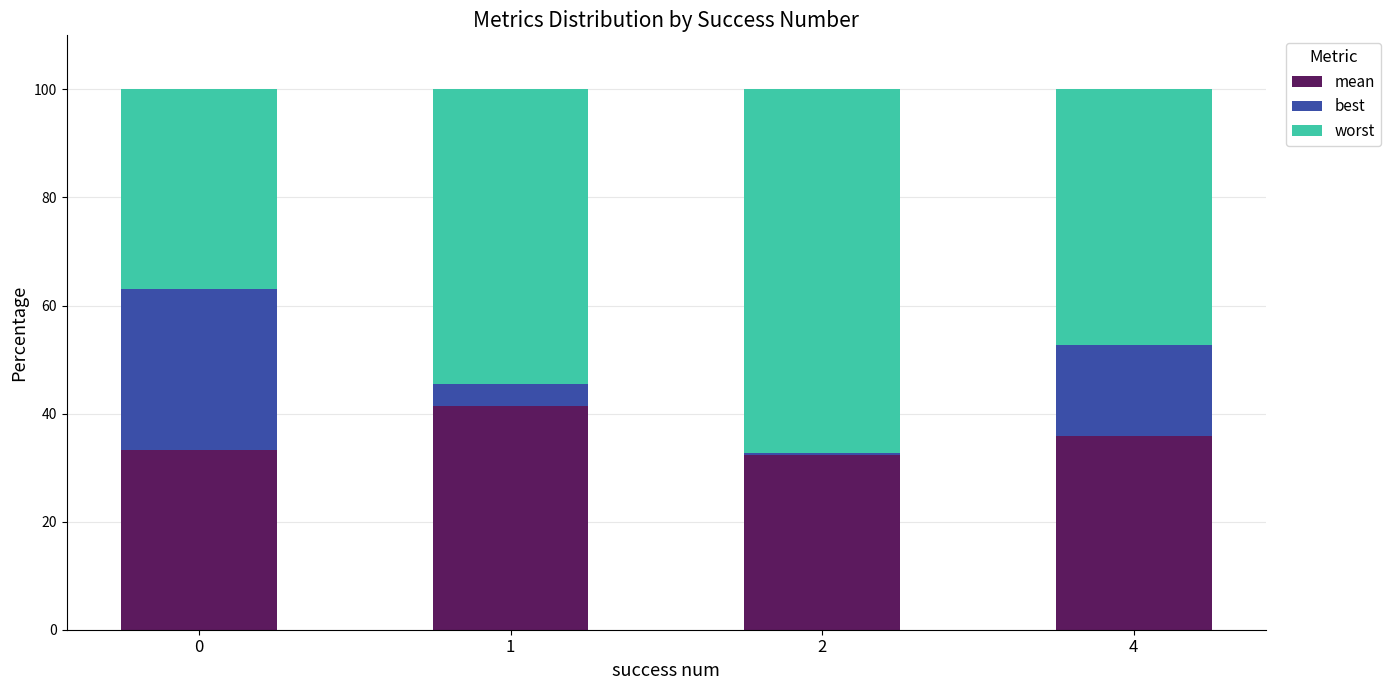

What is the difference between the mean values at 1 and 4?

5.5